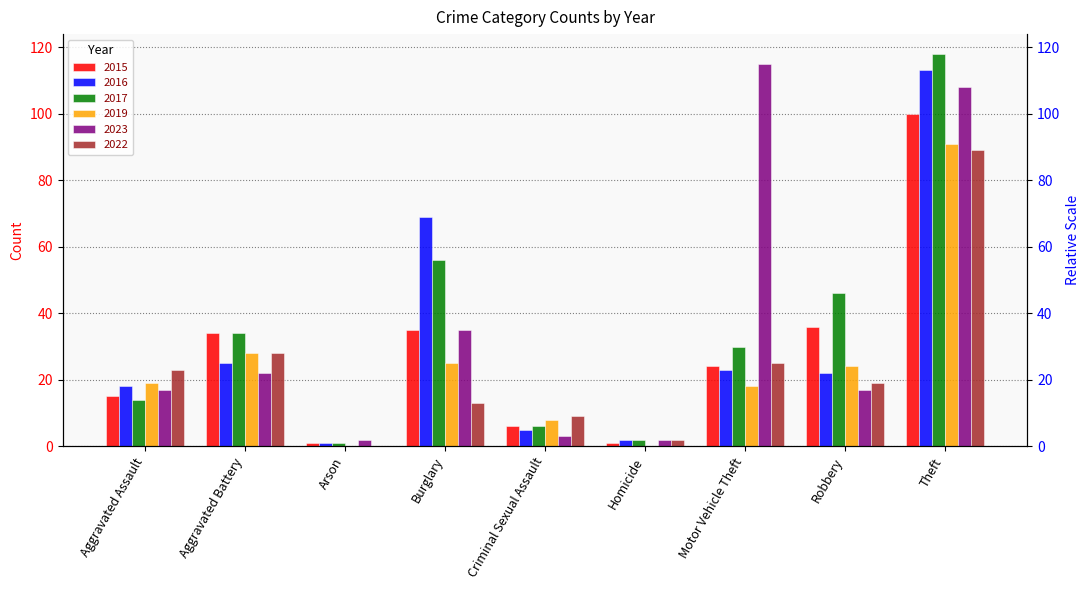

Is it true that 2022 equals 126 at Theft?

False